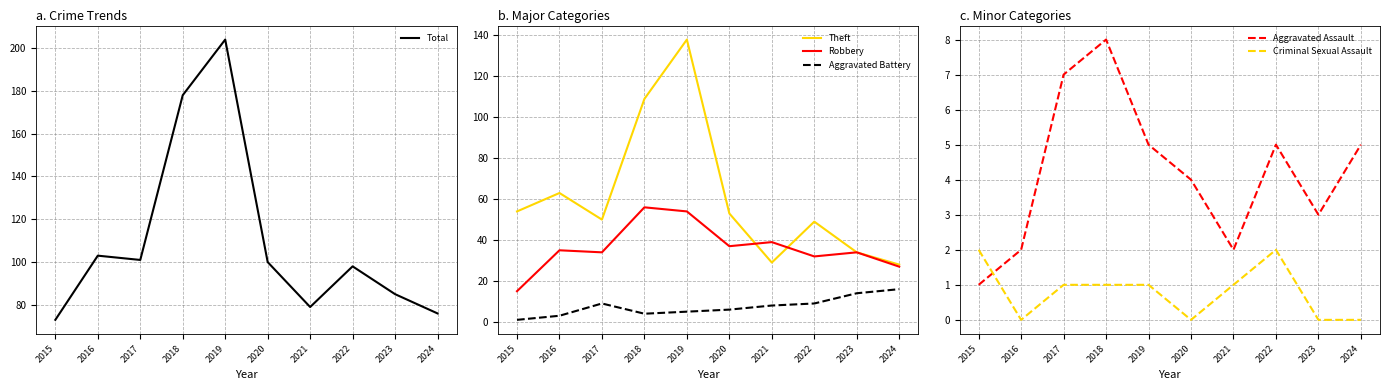

What is the difference between the maximum and minimum values in the Criminal Sexual Assault series?

2